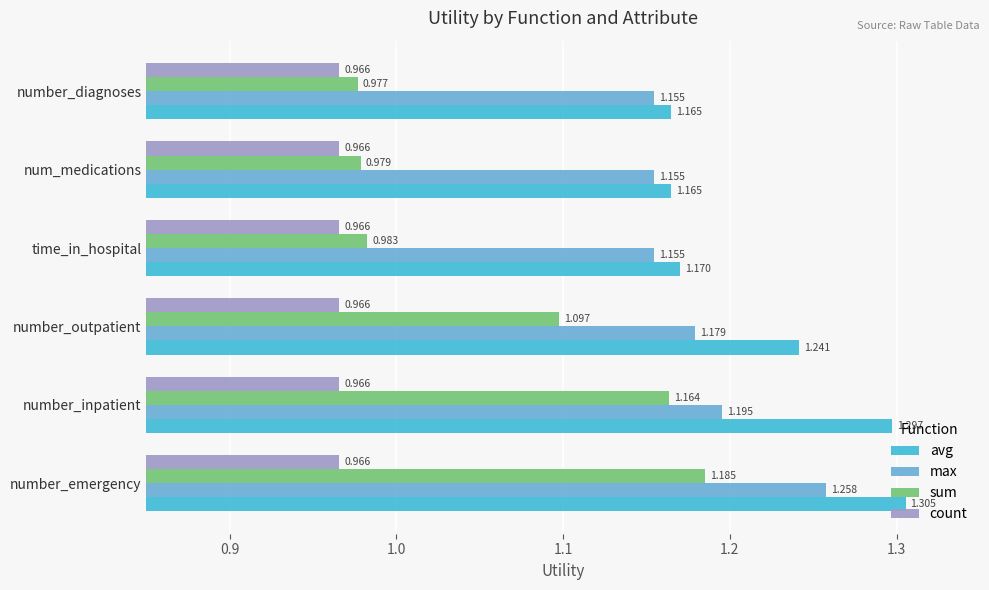

Which category has the highest value in the sum series?

number_emergency